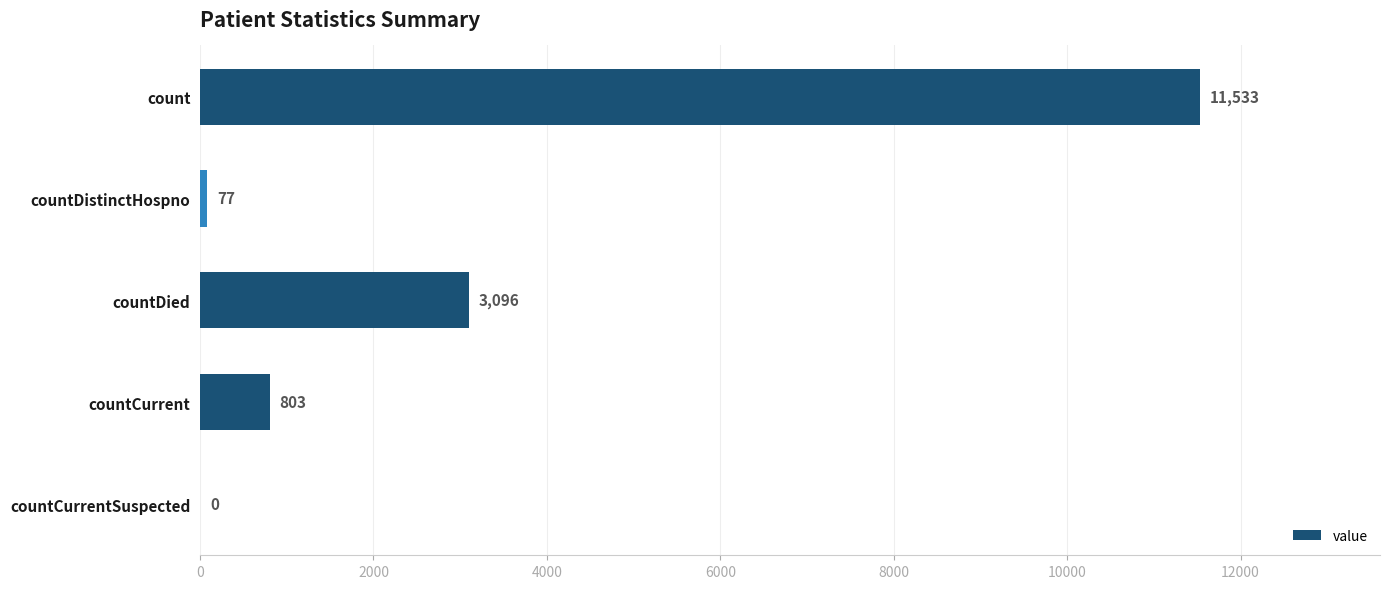

Between countDied and countCurrentSuspected, which is larger?

countDied